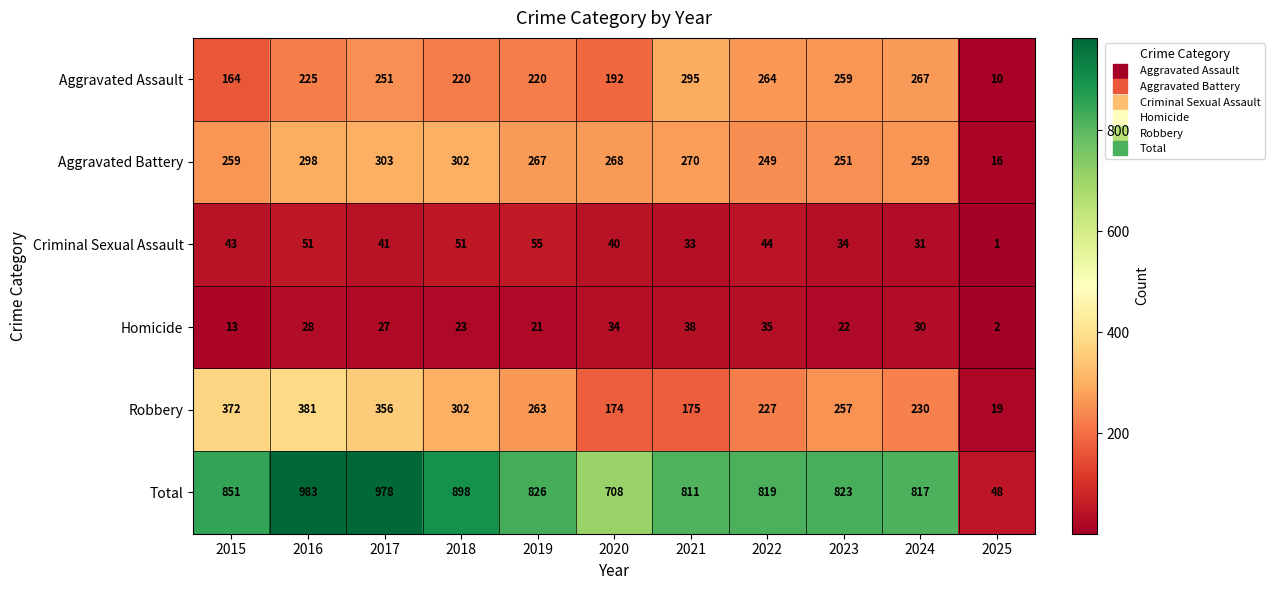

The Aggravated Assault series shows 264 at 2022. True or false?

True